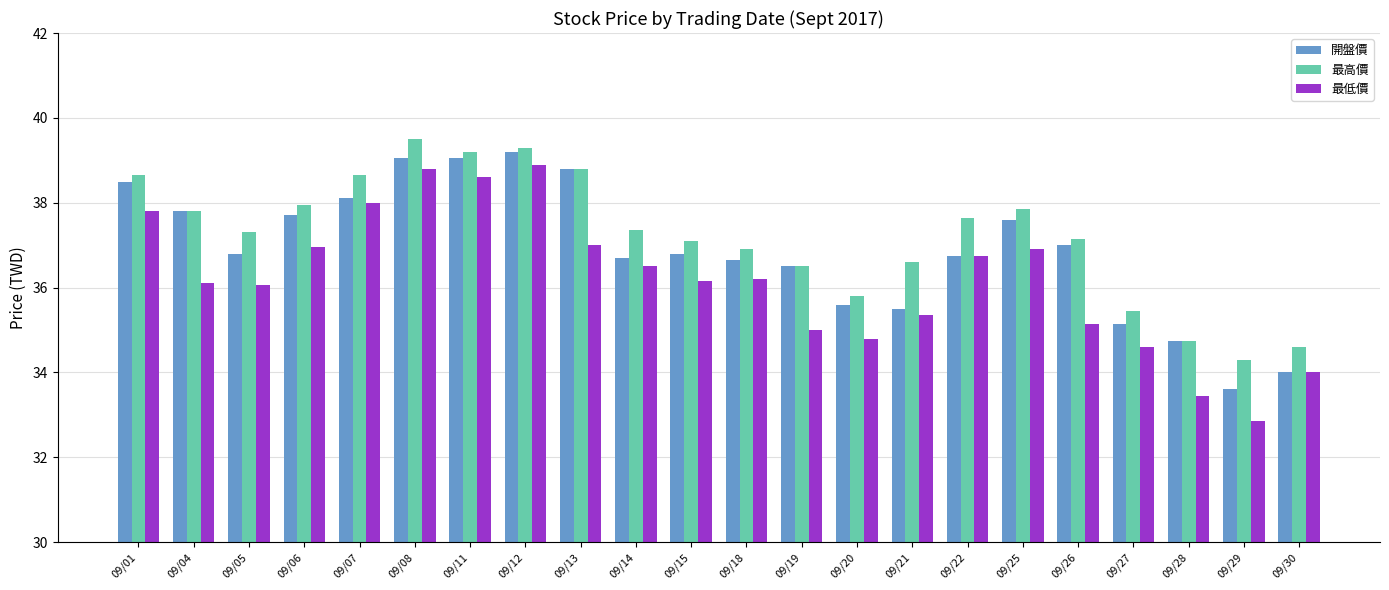

At which label does 開盤價 reach its peak?

09/12